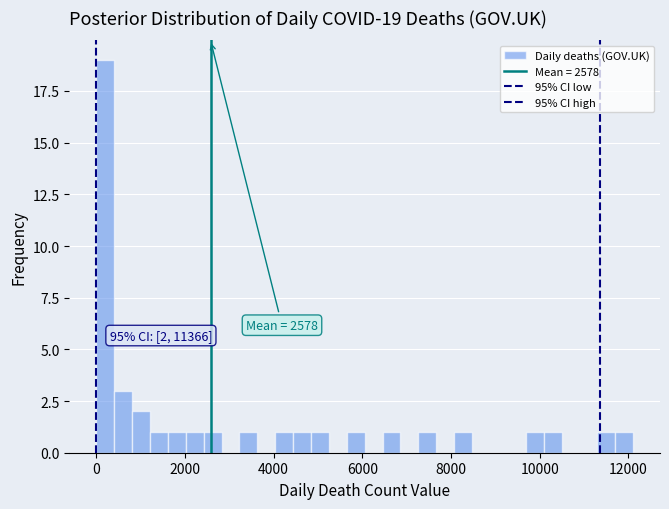

Read against the x-axis, roughly where is the centre of the tallest bar?

200